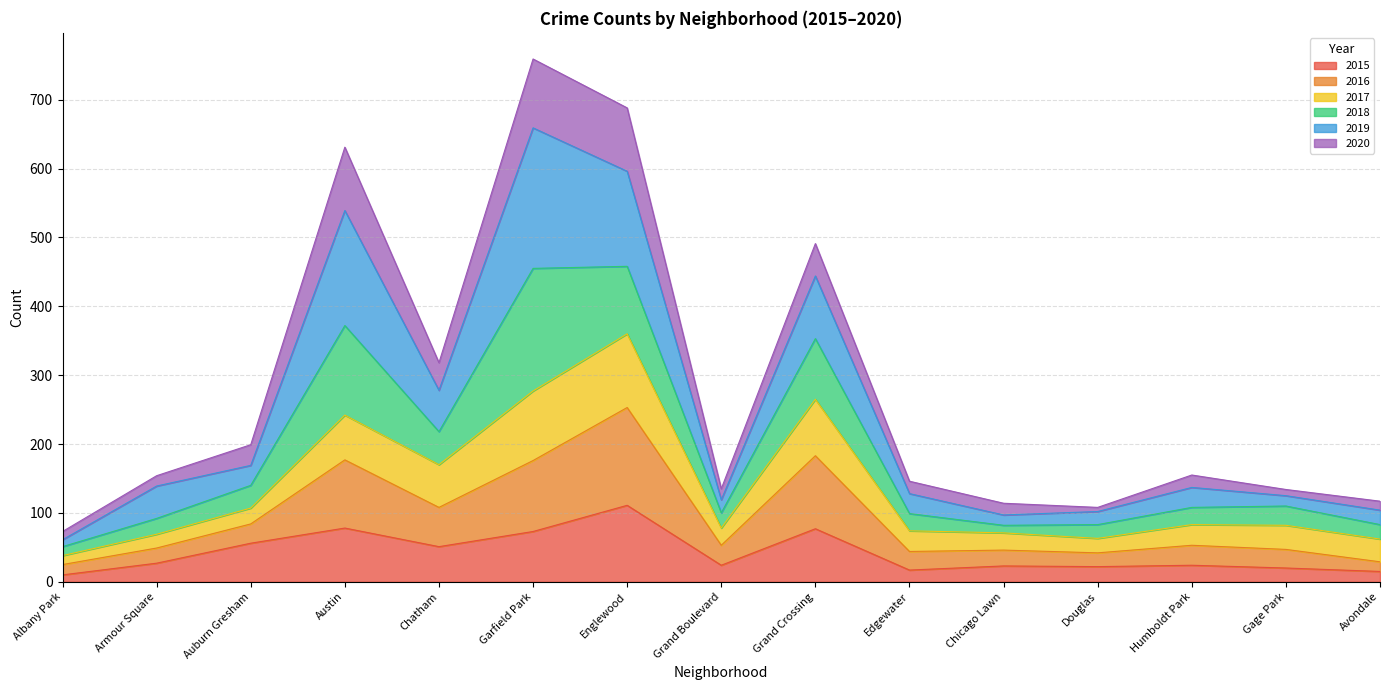

What is the label of the 14th point from the right?

Armour Square